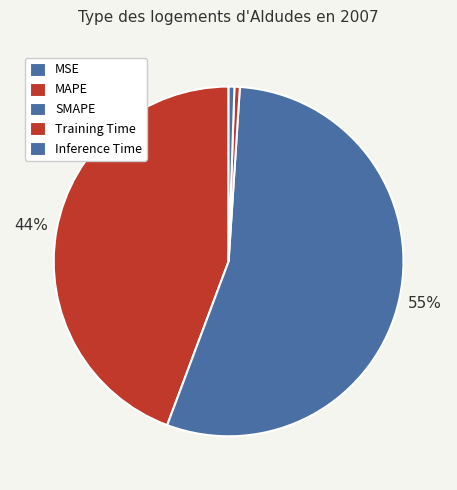

Is it true that Inference Time is 15% of the pie?

False